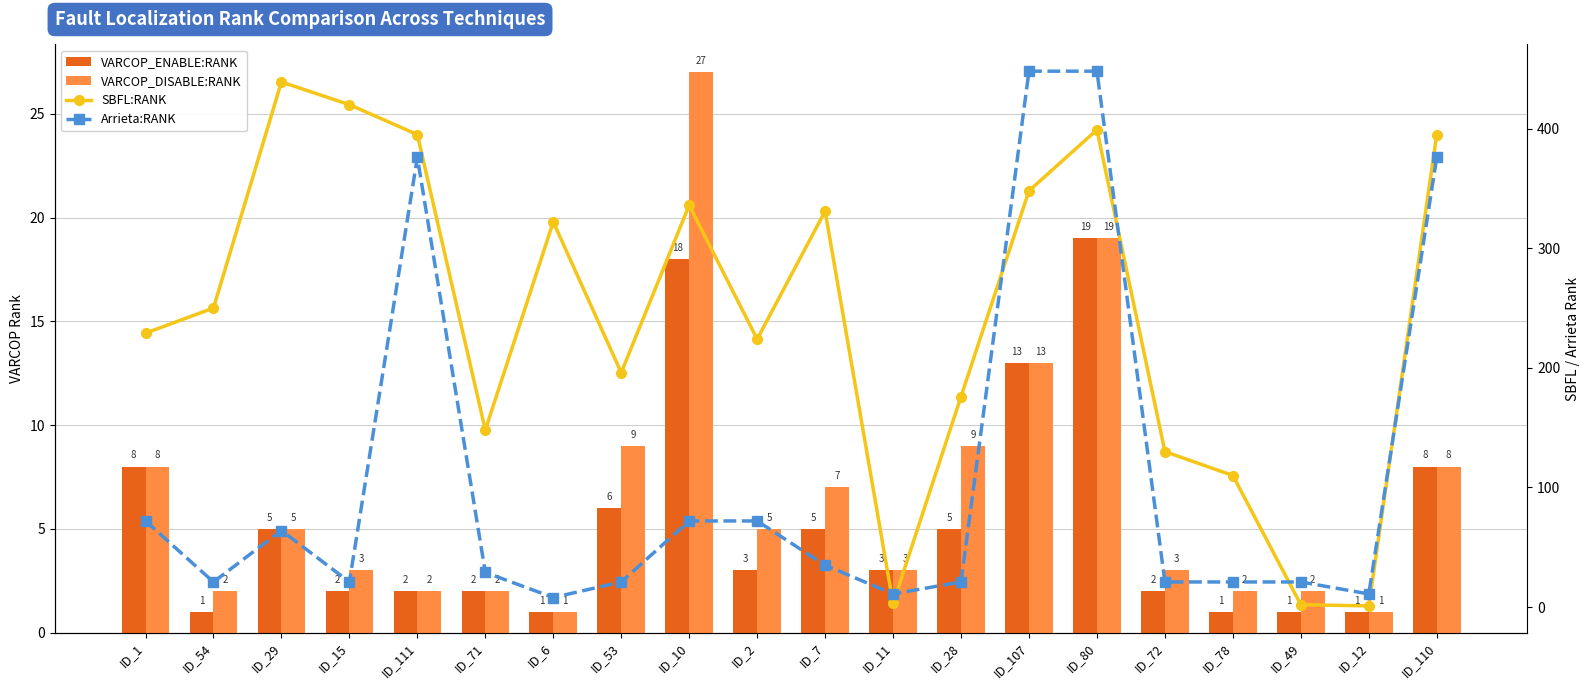

Reading left to right, what are all the values shown in this chart?

VARCOP_ENABLE:RANK: 8	1	5	2	2	2	1	6	18	3	5	3	5	13	19	2	1	1	1	8
VARCOP_DISABLE:RANK: 8	2	5	3	2	2	1	9	27	5	7	3	9	13	19	3	2	2	1	8
SBFL:RANK: 229	250	439	420	395	148	322	196	336	224	331	3	176	348	399	130	110	2	1	395
Arrieta:RANK: 72	21	64	21	376	29	8	21	72	72	35	11	21	448	448	21	21	21	11	376